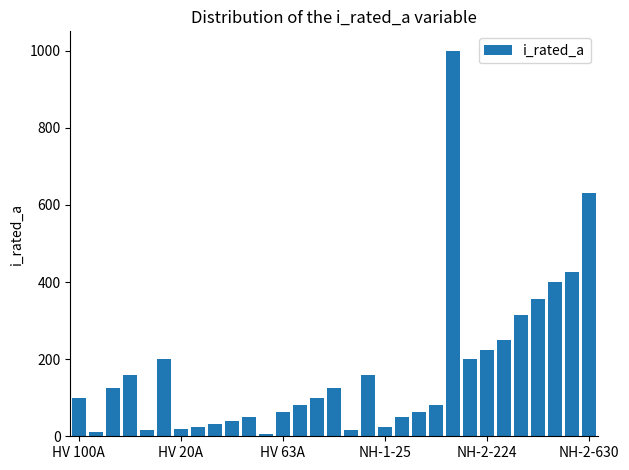

Count the number of categories in the chart.

31